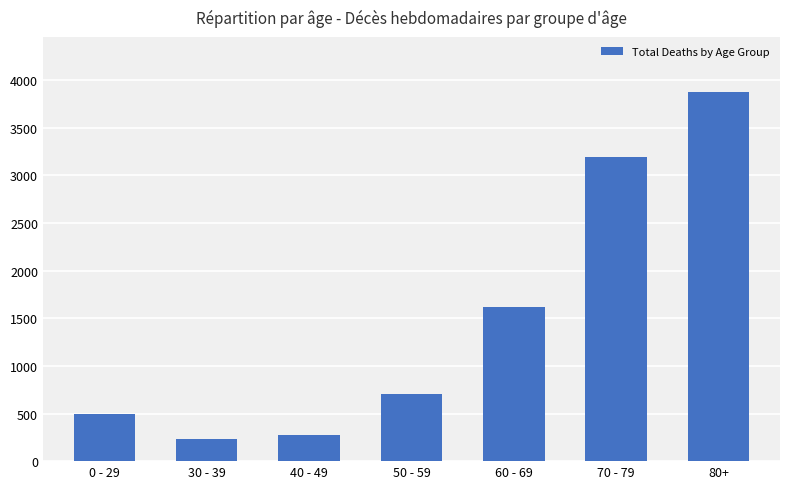

Approximately how many times larger is the value at 0 - 29 compared to 80+?

0.1